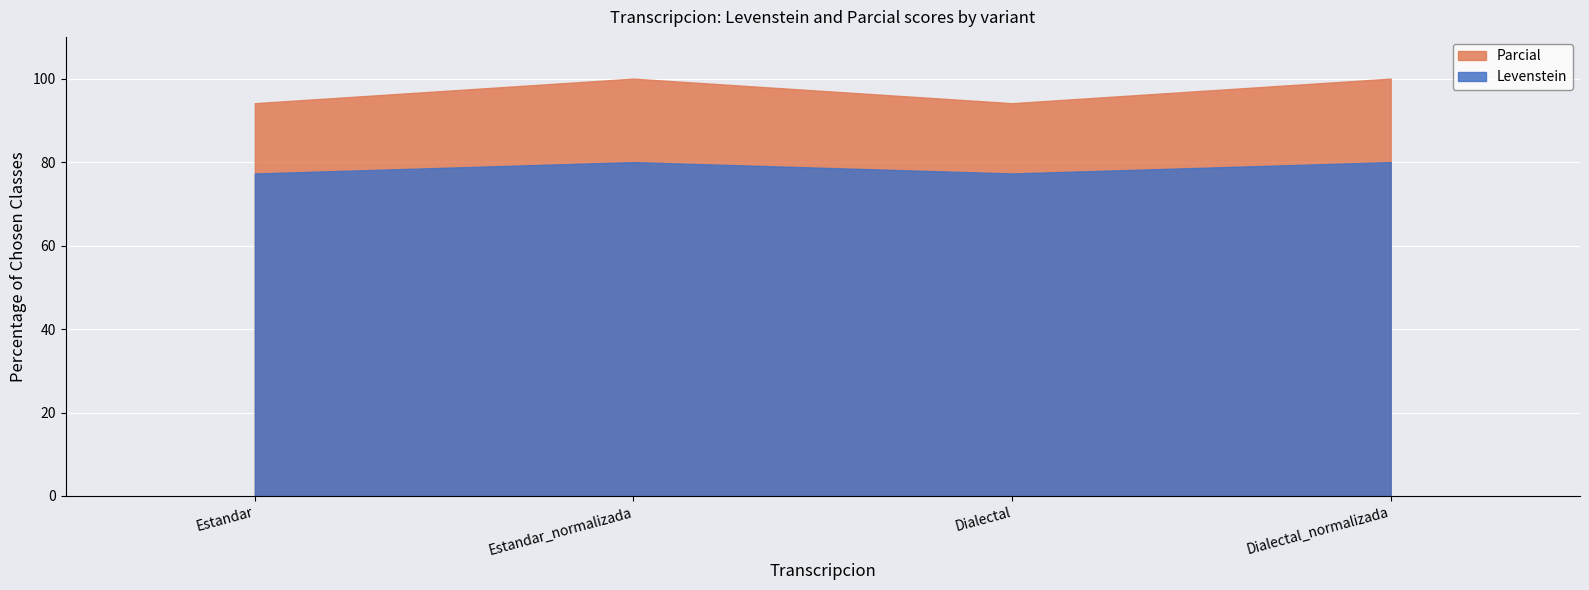

What is the sum of the Levenstein values at Estandar and Estandar_normalizada?

157.3